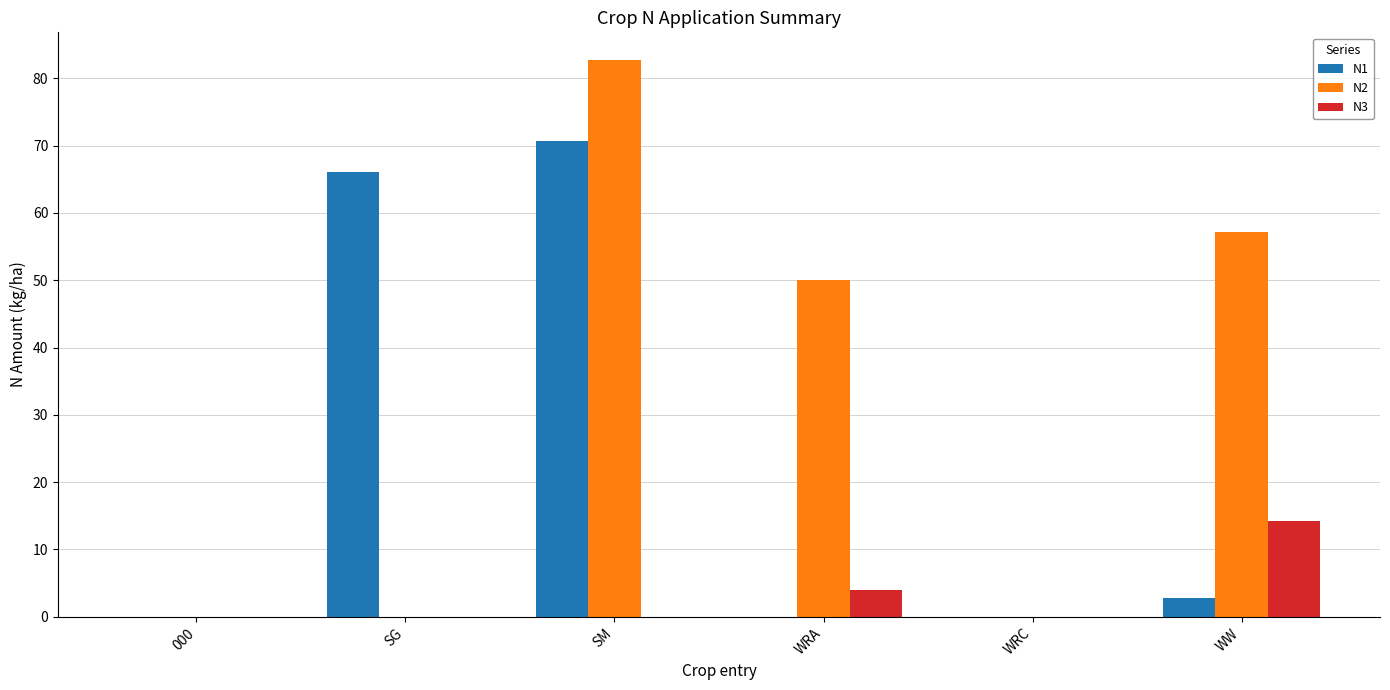

Count the number of data series in this chart.

3